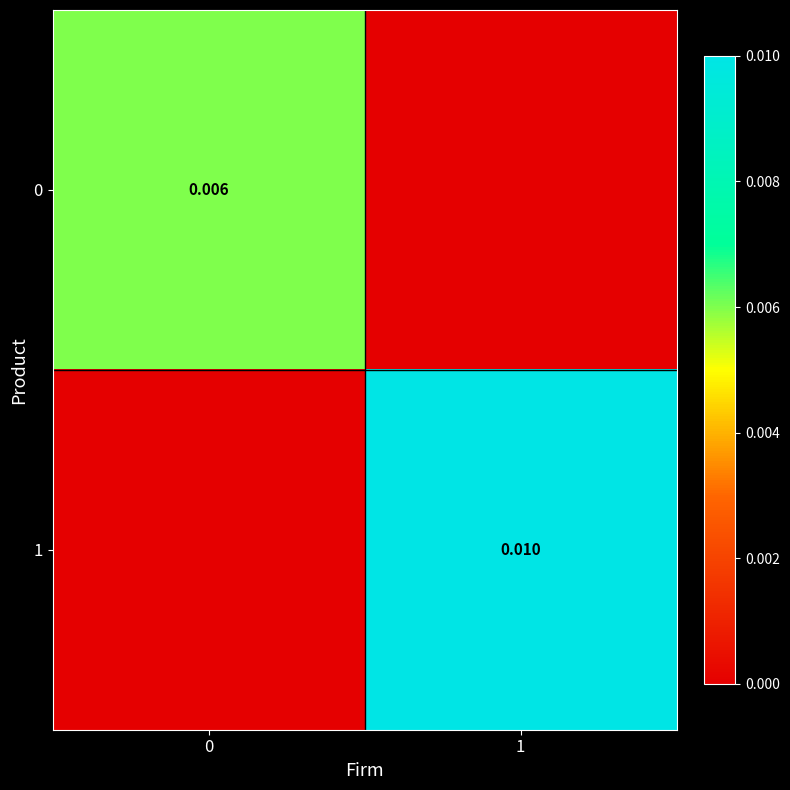

Rank the series by their maximum value, from highest to lowest.

1, 0